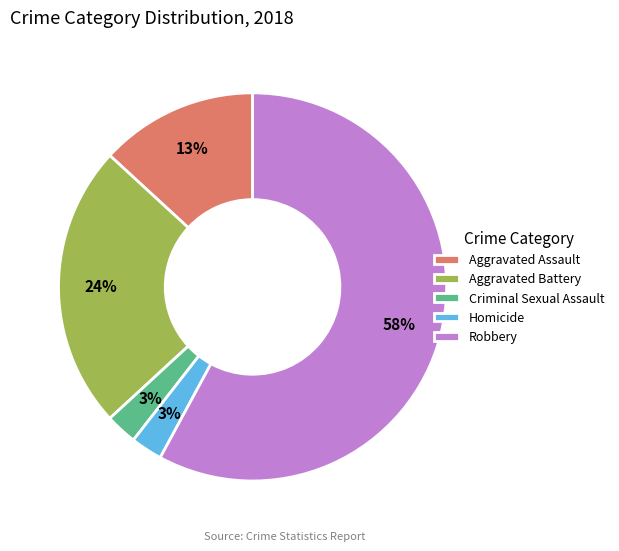

To the nearest percent, what is the average slice percentage?

20%